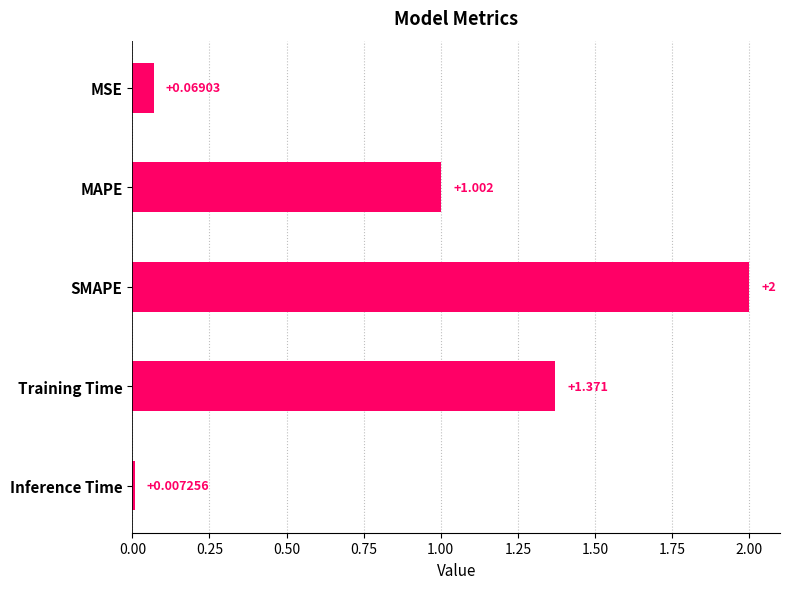

Rank the categories by value from highest to lowest.

SMAPE, Training Time, MAPE, MSE, Inference Time